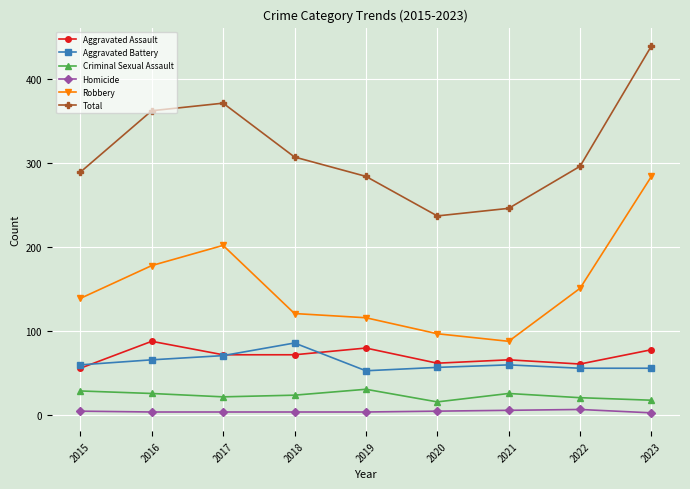

At which label does Aggravated Assault first exceed 72?

2016